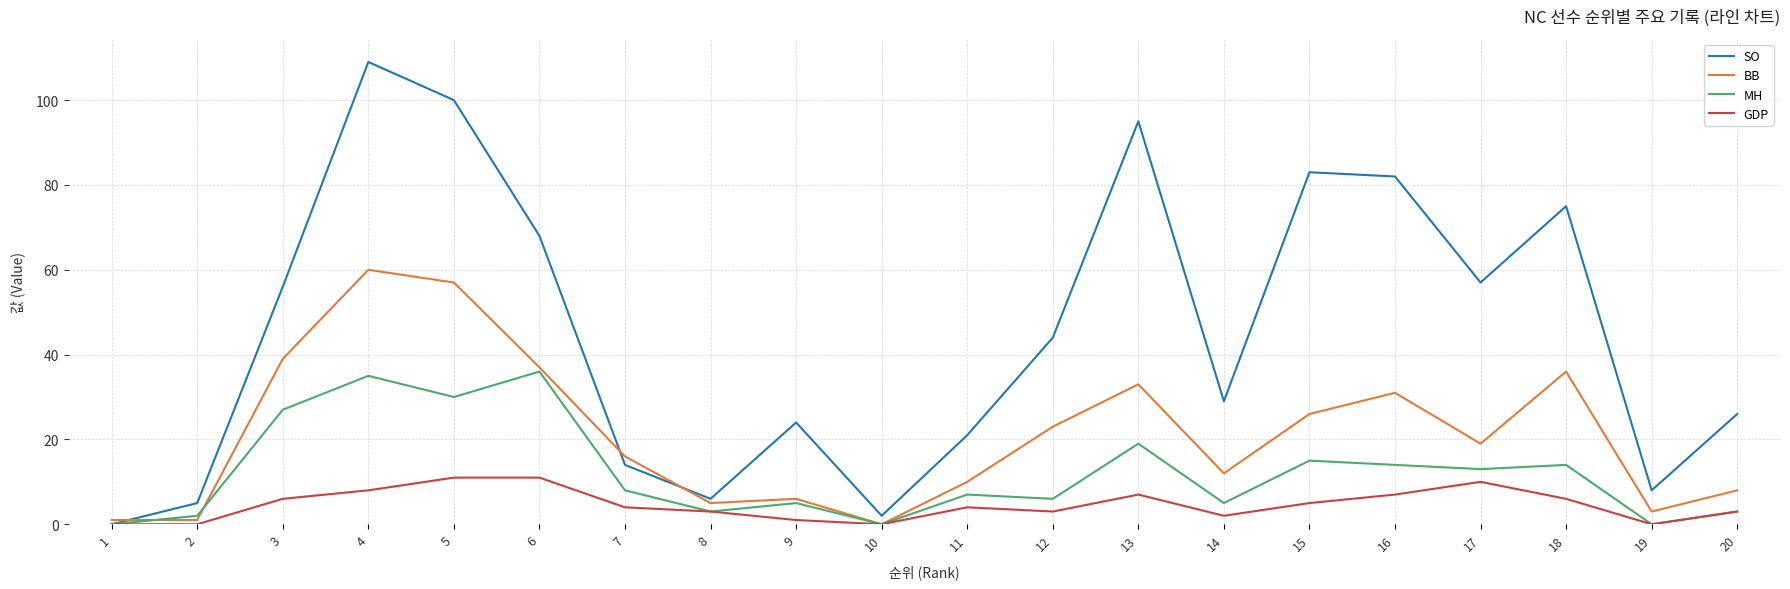

Reading right to left, extract all data points from this chart.

SO: 20=26	19=8	18=75	17=57	16=82	15=83	14=29	13=95	12=44	11=21	10=2	9=24	8=6	7=14	6=68	5=100	4=109	3=56	2=5	1=0
BB: 20=8	19=3	18=36	17=19	16=31	15=26	14=12	13=33	12=23	11=10	10=0	9=6	8=5	7=16	6=37	5=57	4=60	3=39	2=1	1=1
MH: 20=3	19=0	18=14	17=13	16=14	15=15	14=5	13=19	12=6	11=7	10=0	9=5	8=3	7=8	6=36	5=30	4=35	3=27	2=2	1=0
GDP: 20=3	19=0	18=6	17=10	16=7	15=5	14=2	13=7	12=3	11=4	10=0	9=1	8=3	7=4	6=11	5=11	4=8	3=6	2=0	1=0